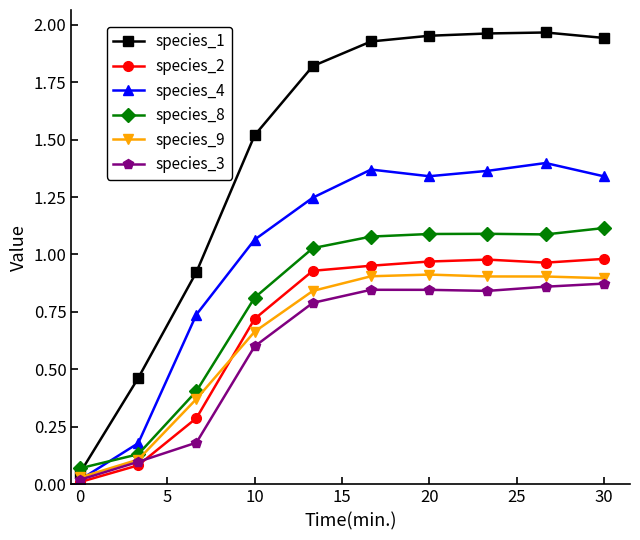

What are all the series names shown in the legend?

species_1, species_2, species_4, species_8, species_9, species_3